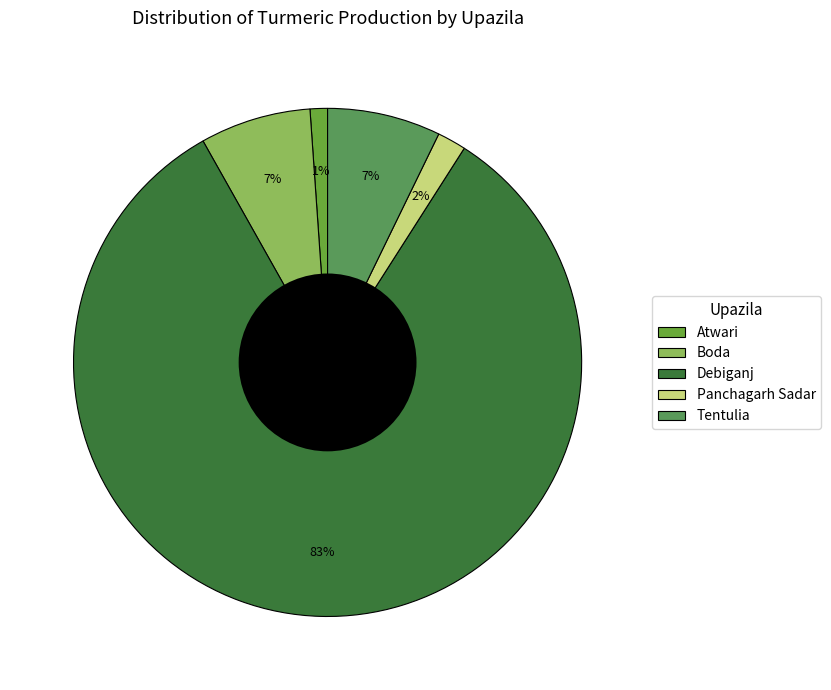

What percentage is the Panchagarh Sadar slice, to the nearest percent?

2%